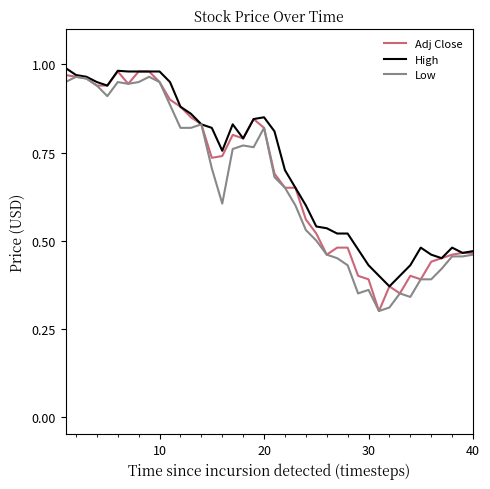

What is the difference between the maximum and minimum values in the High series?

0.6